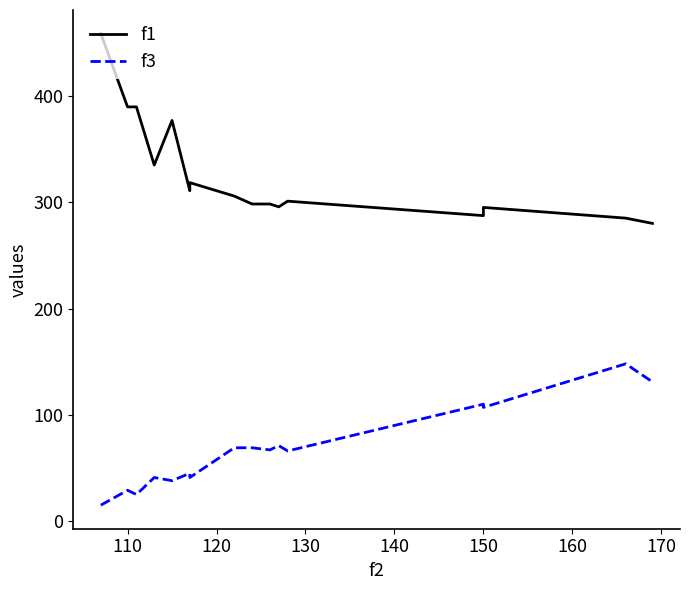

How many interior local valleys does the f1 series have?

4